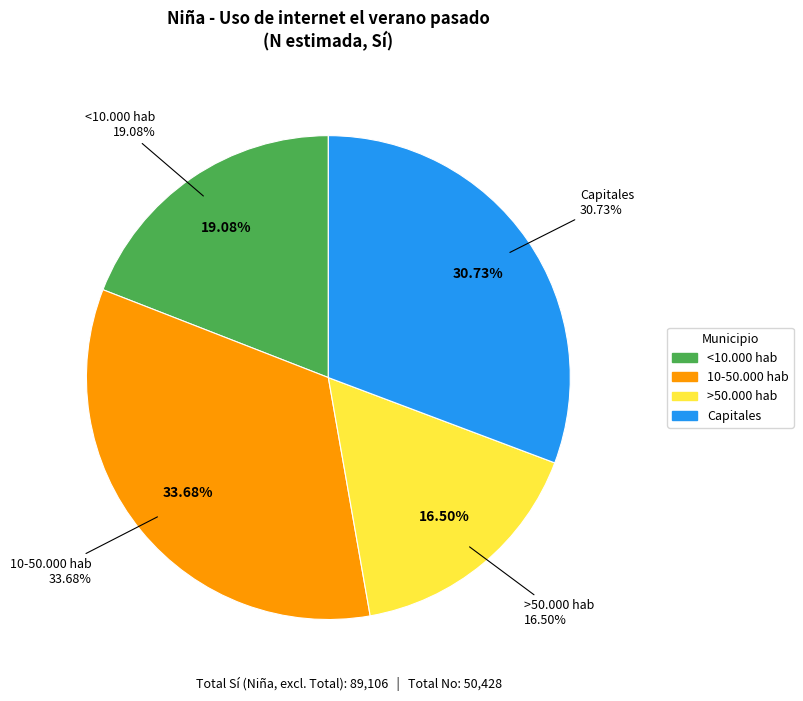

The Capitales slice represents 7% of the pie. True or false?

False